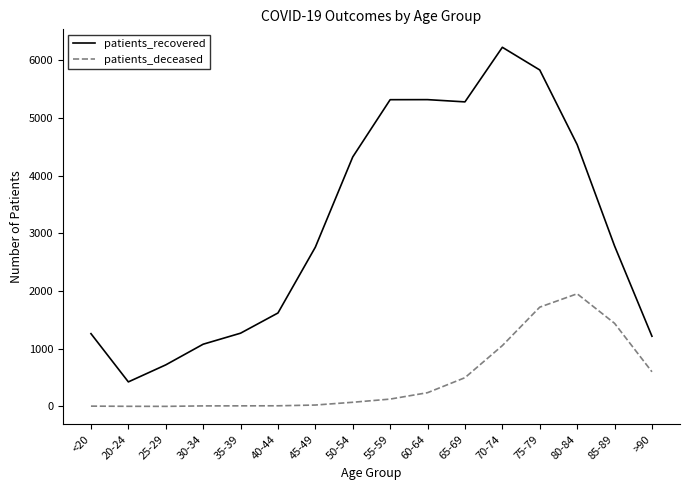

At >90, list the series in order from smallest to largest.

patients_deceased, patients_recovered